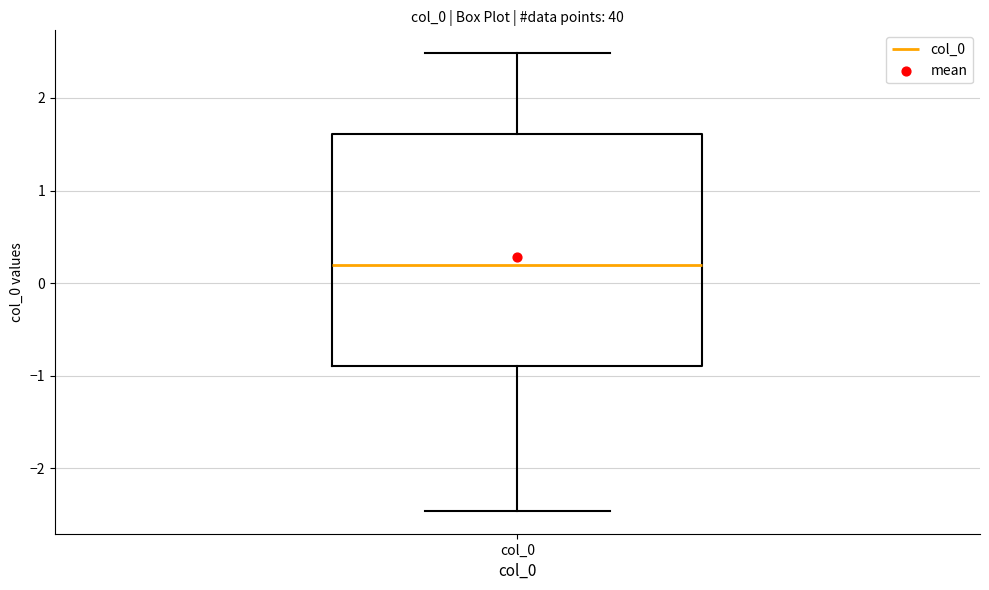

Read this box plot against the y-axis: the position of the median line, the range covered by the box, and the ends of both whiskers. The values are not printed on the chart, so give them approximately, as read against the axis.

median 0.2, box -0.9 to 1.6, whiskers -2.5 to 2.5